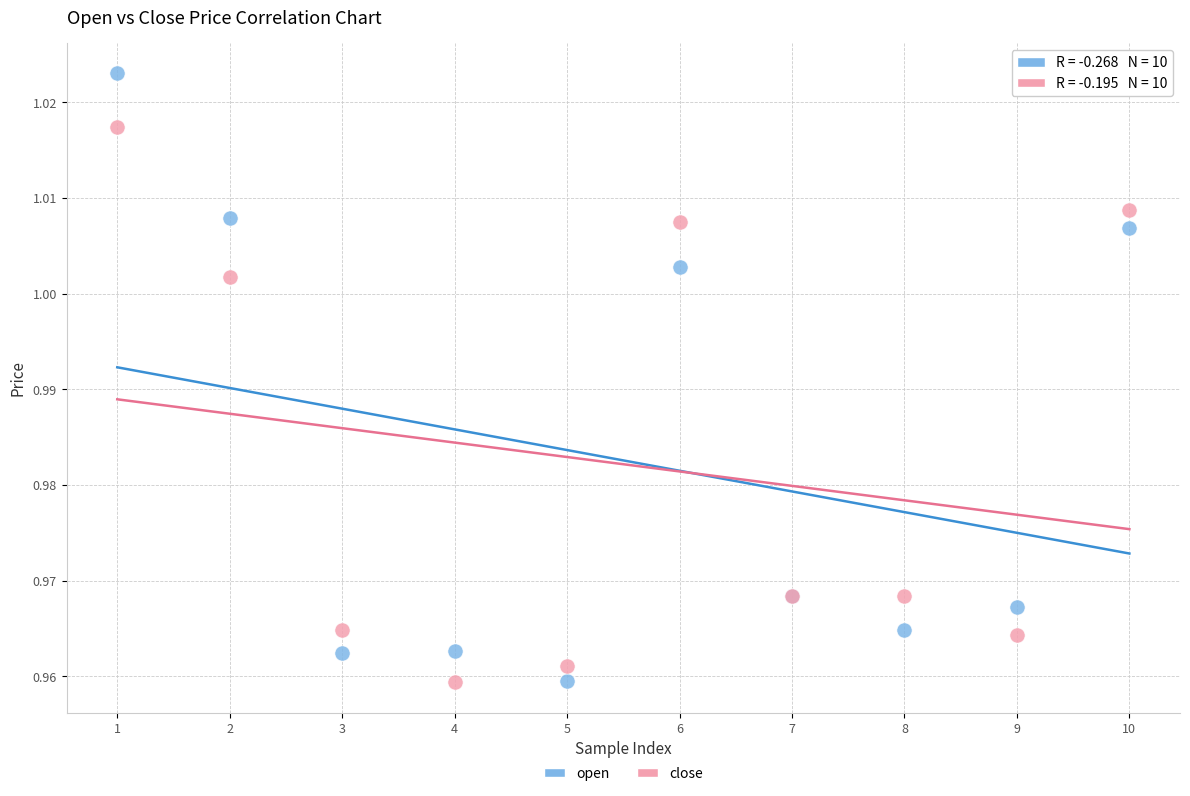

Which series reaches the maximum Y coordinate?

open